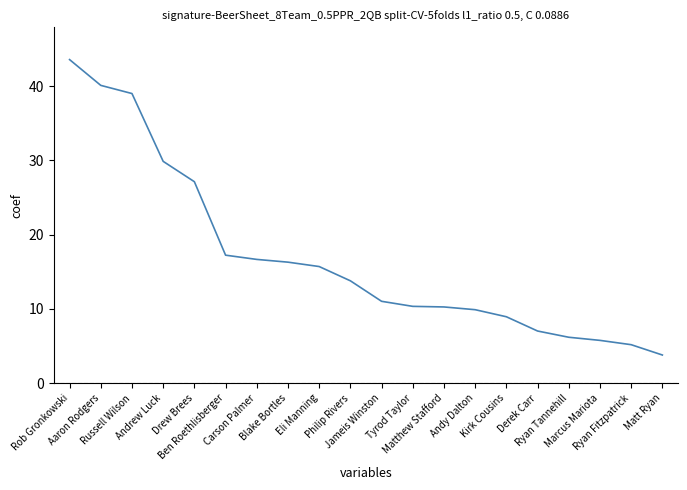

What is the greatest value displayed?

43.6